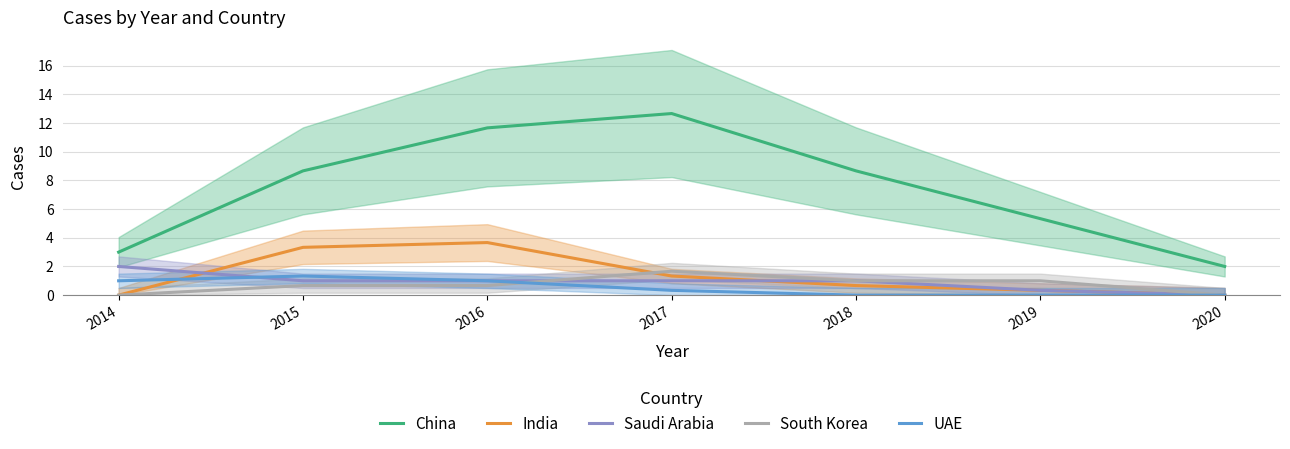

Count the South Korea values in the range 0 to 1.

6